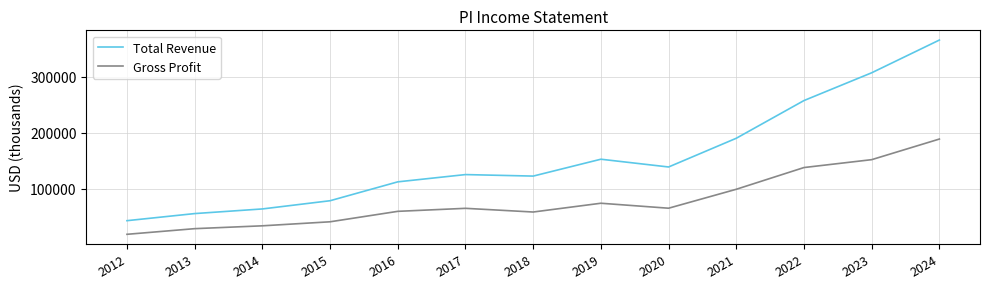

What is the smallest value displayed?

18400